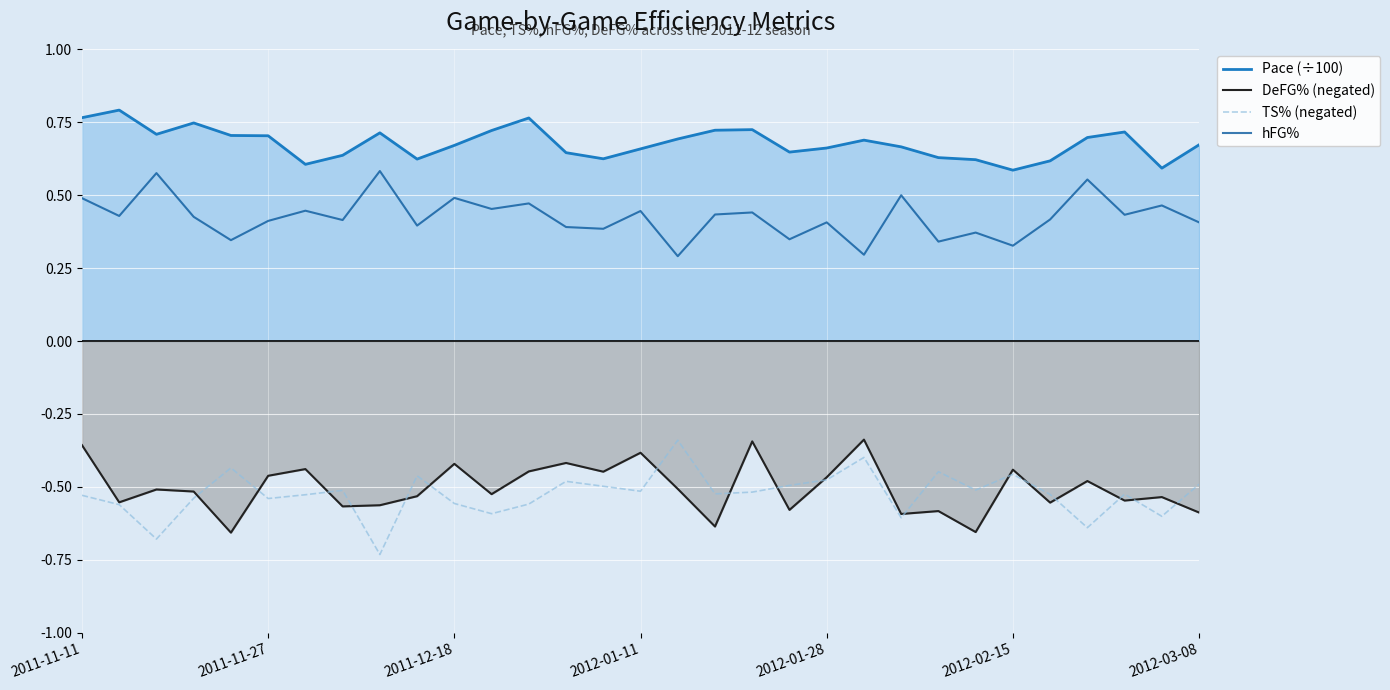

What is the value of the Pace (÷100) point at the 11th from the left?

0.7